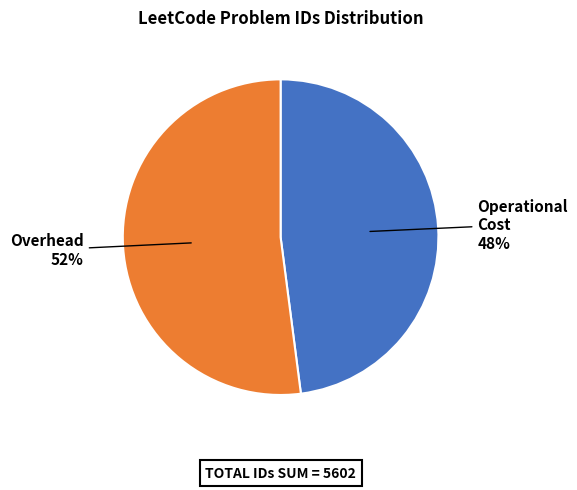

Count the number of slices in the pie.

2